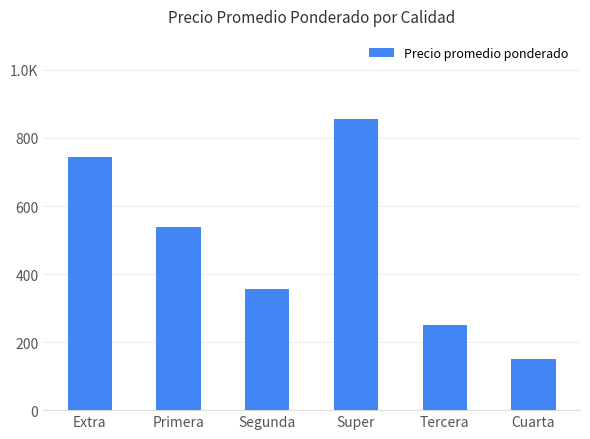

True or false: the data shows 913 at Primera.

False